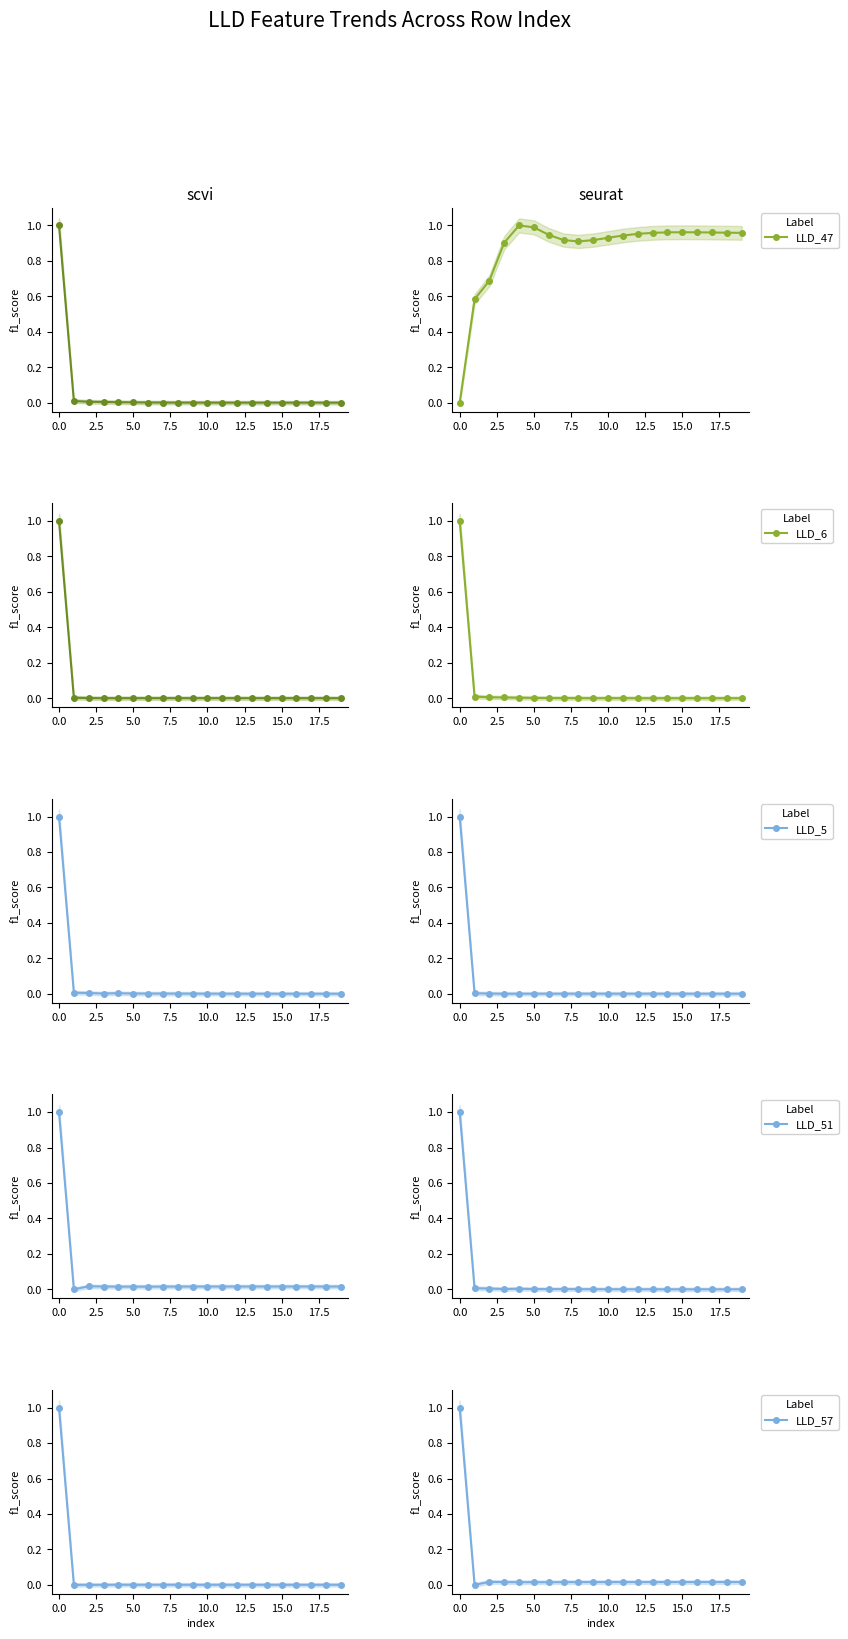

Does the chart have visible grid lines?

No